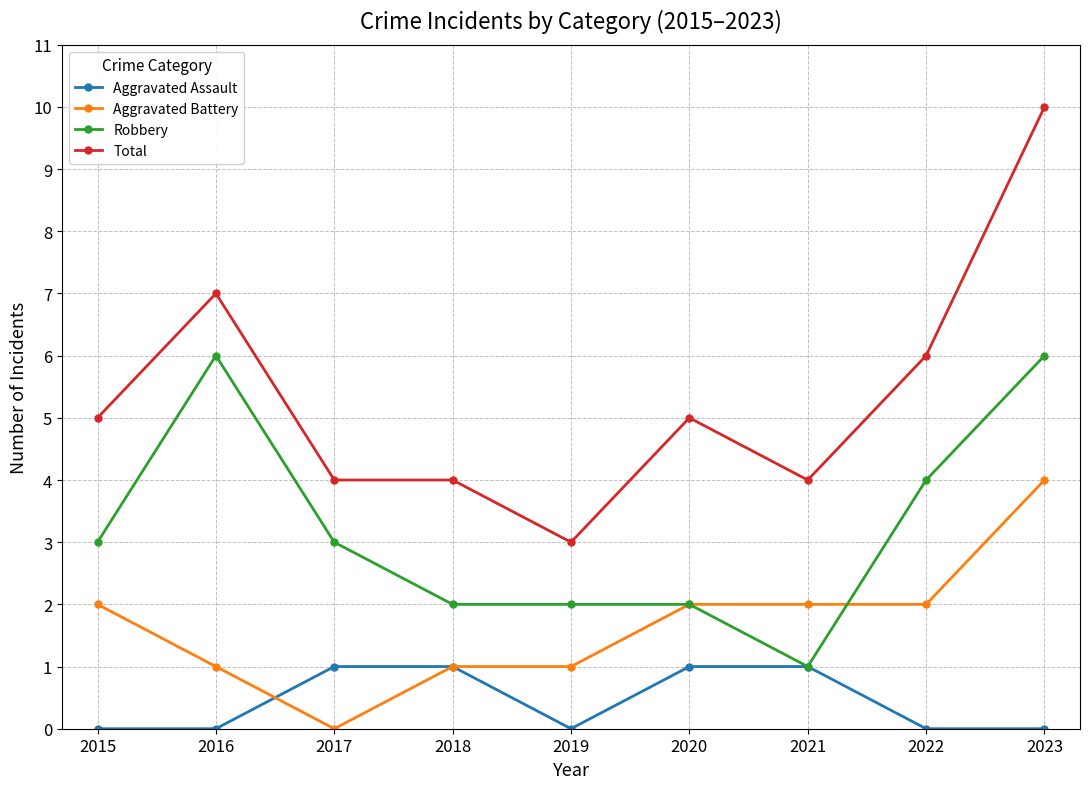

True or false: Robbery and Total intersect in this chart.

False